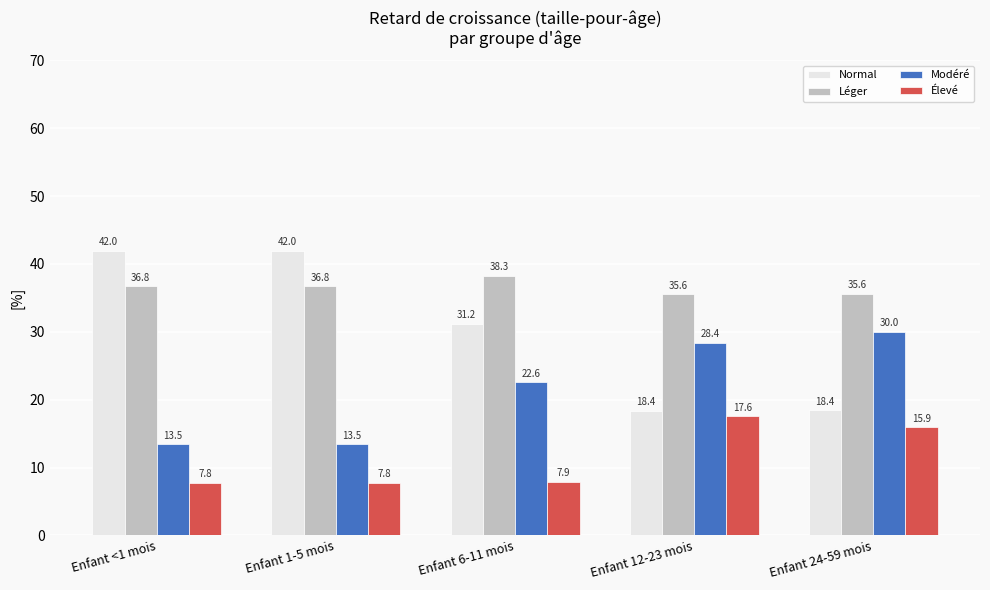

At how many categories does at least one series exceed 39?

2